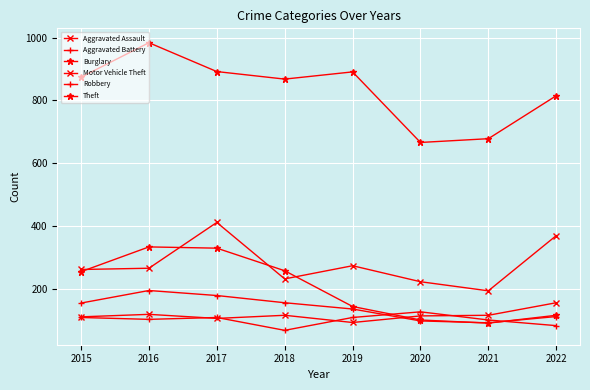

Where is the first local minimum for Burglary?

2021